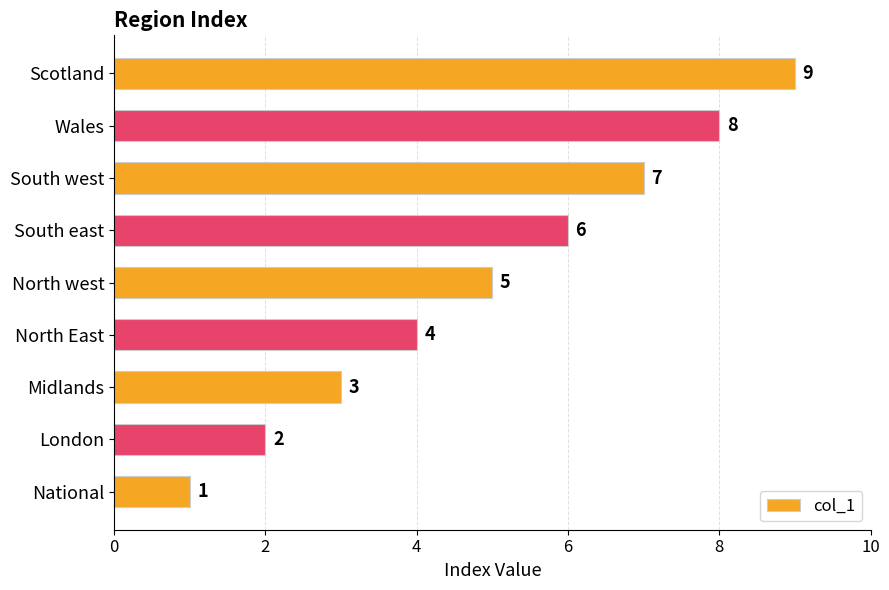

Which has a higher value, Midlands or Scotland?

Scotland